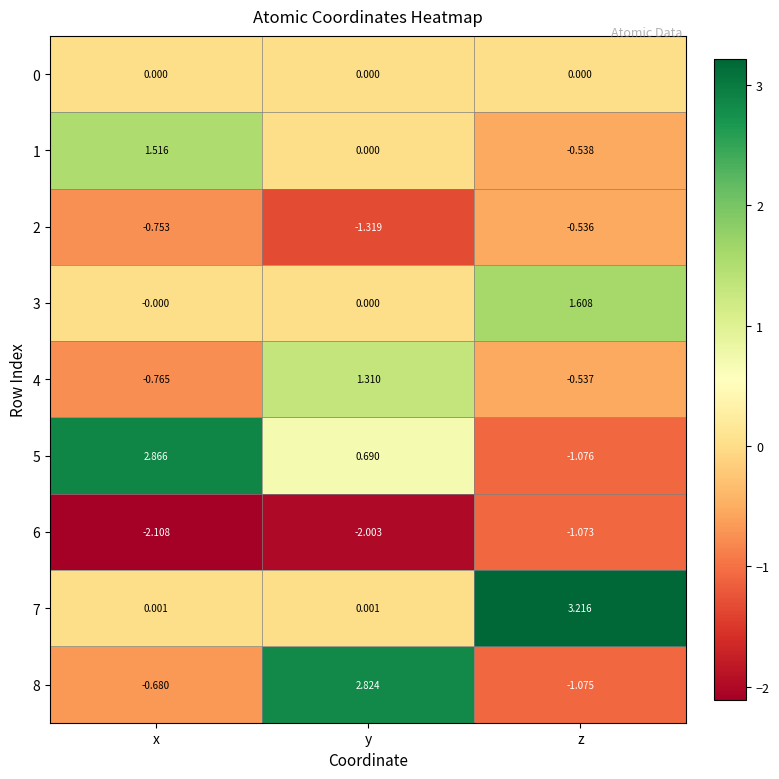

At which label is 1 closest to 0?

y